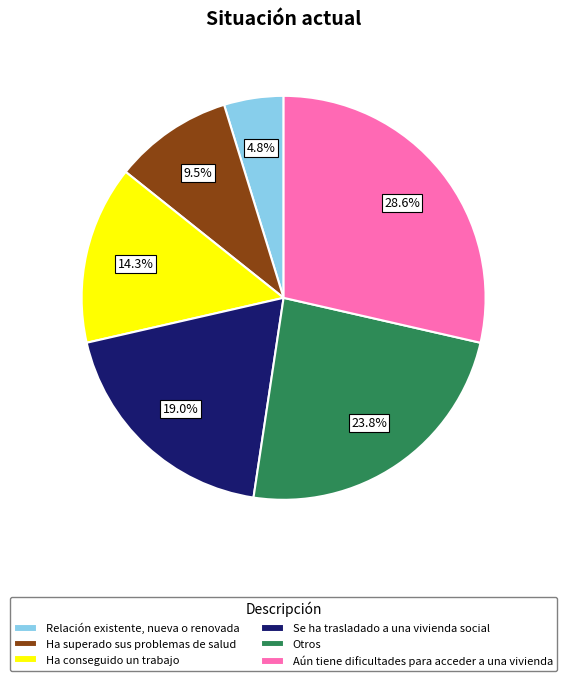

What percentage is the Otros slice, to the nearest percent?

24%